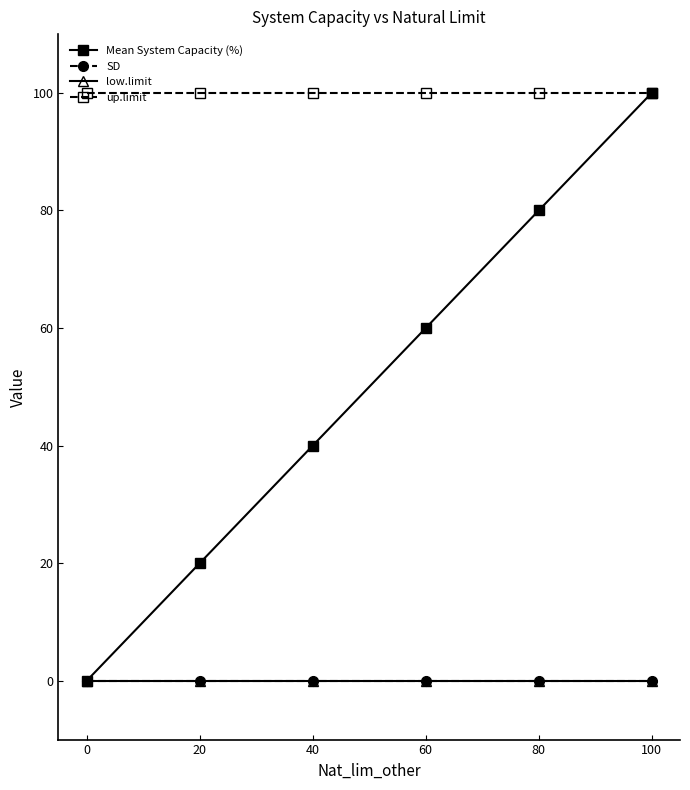

Reading right to left, transcribe all the data shown in this chart.

Mean System Capacity (%): 100=100	80=80	60=60	40=40	20=20	0=0
SD: 100=0	80=0	60=0	40=0	20=0	0=0
low.limit: 100=0	80=0	60=0	40=0	20=0	0=0
up.limit: 100=100	80=100	60=100	40=100	20=100	0=100